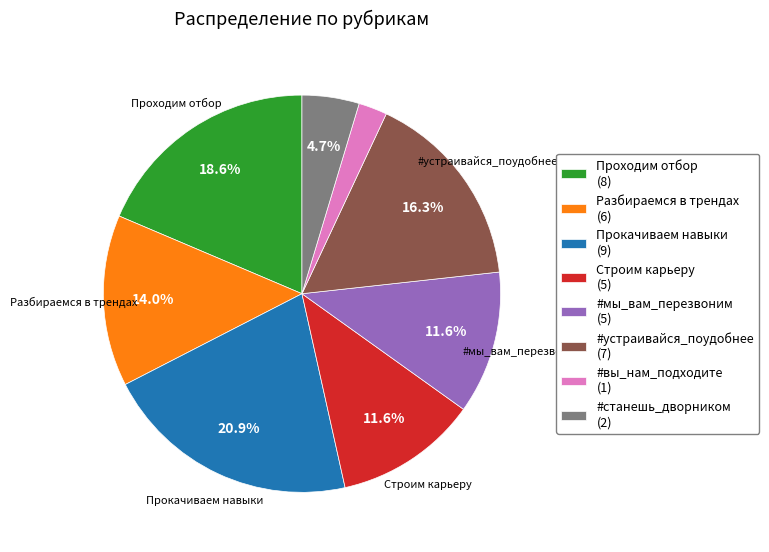

Does Строим карьеру account for over 50% of the chart?

No